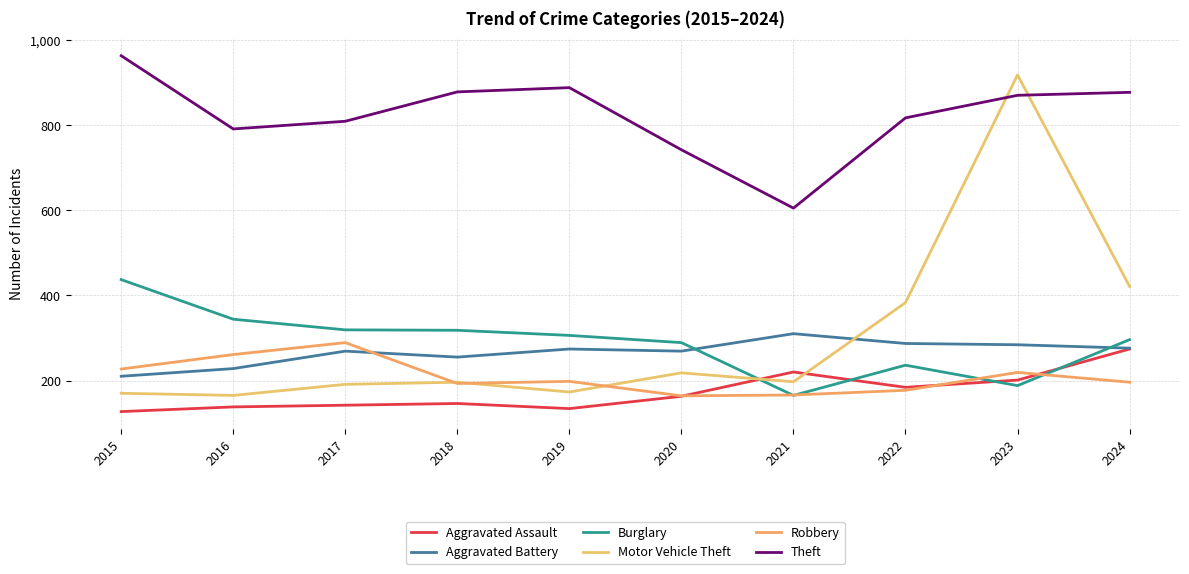

What is the spread (max minus min) of values at 2019?

754